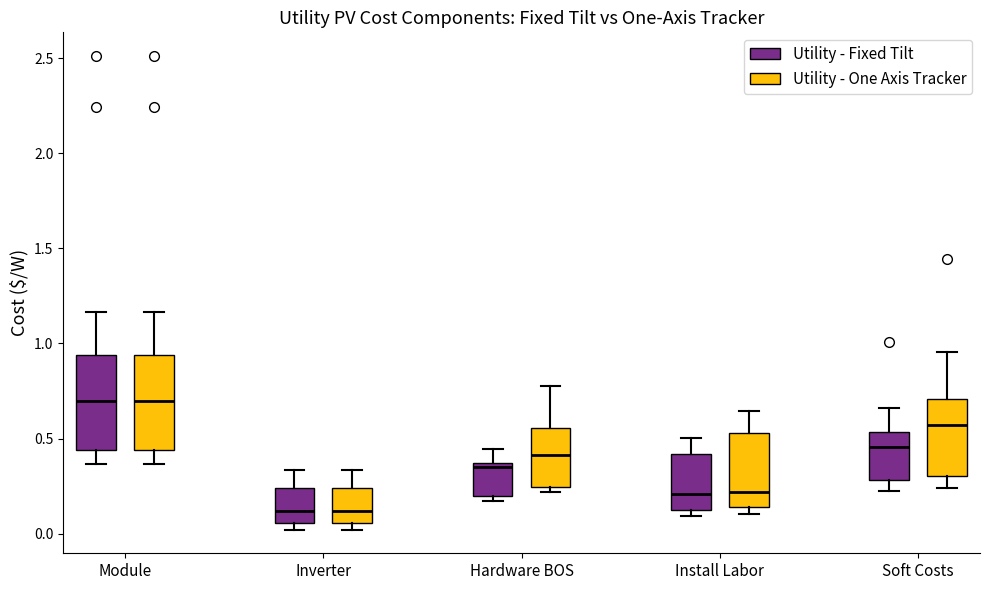

Reading left to right, transcribe this box plot: for each box, give where its median line is, the range the box spans, and where its two whiskers end, as read against the y-axis. The values are not printed on the chart, so give them approximately, as read against the axis.

Module (Utility - Fixed Tilt): median 0.70, box 0.45 to 0.95, whiskers 0.35 to 1.15
Module (Utility - One Axis Tracker): median 0.70, box 0.45 to 0.95, whiskers 0.35 to 1.15
Inverter (Utility - Fixed Tilt): median 0.10, box 0.05 to 0.25, whiskers 0.00 to 0.35
Inverter (Utility - One Axis Tracker): median 0.10, box 0.05 to 0.25, whiskers 0.00 to 0.35
Hardware BOS (Utility - Fixed Tilt): median 0.35 (just below the box's upper edge), box 0.20 to 0.35, whiskers 0.15 to 0.45
Hardware BOS (Utility - One Axis Tracker): median 0.40, box 0.25 to 0.55, whiskers 0.20 to 0.80
Install Labor (Utility - Fixed Tilt): median 0.20, box 0.15 to 0.40, whiskers 0.10 to 0.50
Install Labor (Utility - One Axis Tracker): median 0.20, box 0.15 to 0.55, whiskers 0.10 to 0.65
Soft Costs (Utility - Fixed Tilt): median 0.45, box 0.30 to 0.55, whiskers 0.20 to 0.65
Soft Costs (Utility - One Axis Tracker): median 0.55, box 0.30 to 0.70, whiskers 0.25 to 0.95